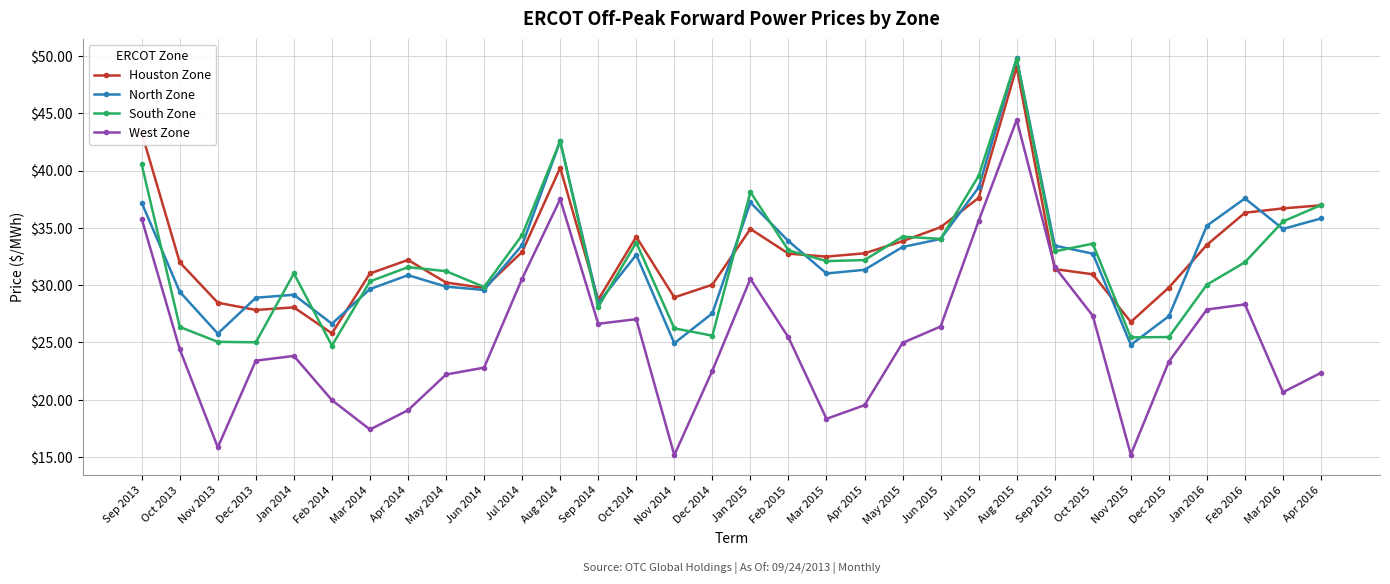

How many data points does each series have?

32